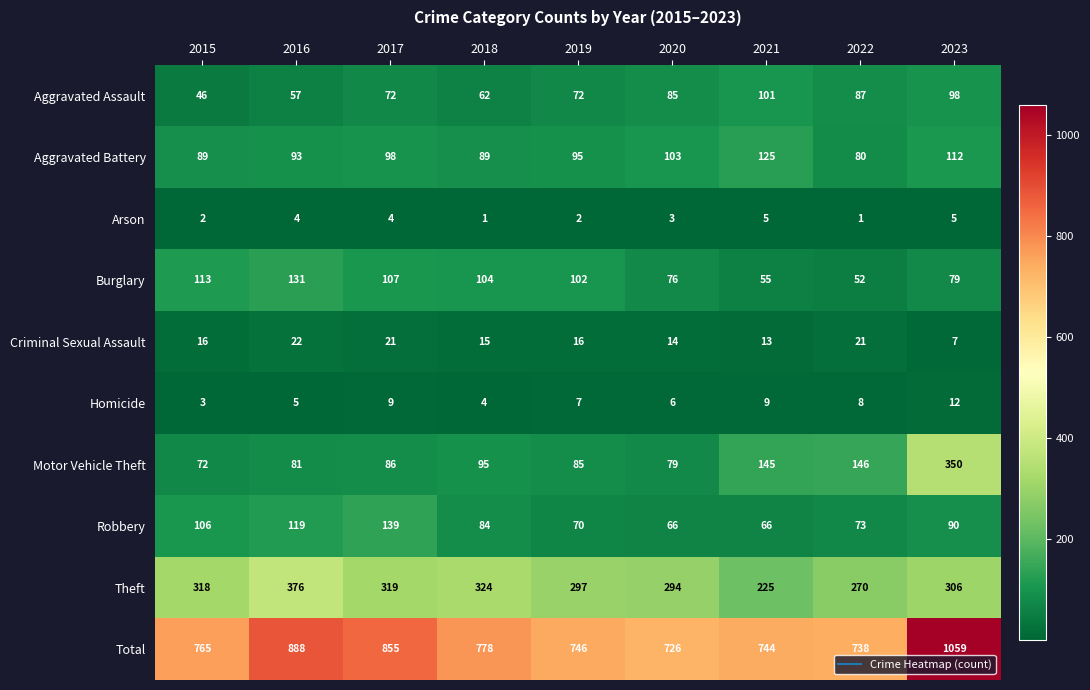

List the labels in order of Theft value, largest first.

2016, 2018, 2017, 2015, 2023, 2019, 2020, 2022, 2021